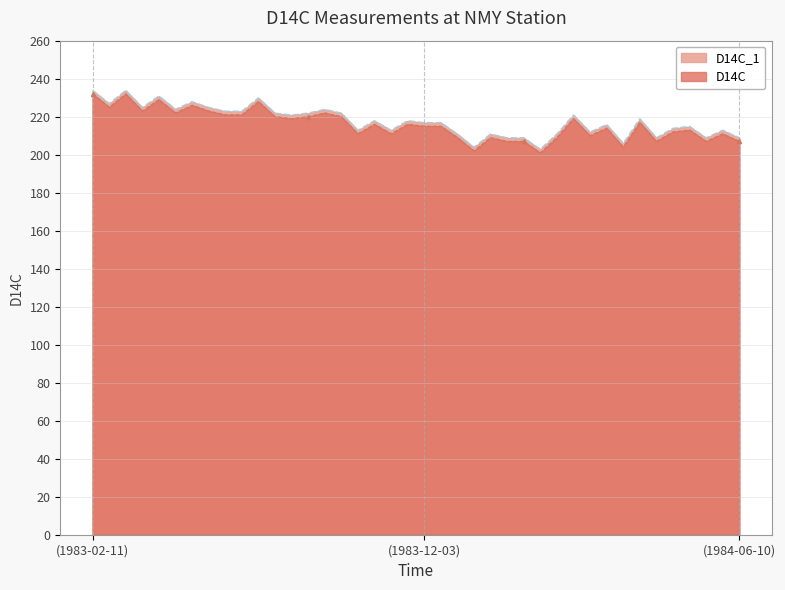

What is the label of the 16th point from the right?

1984-01-21